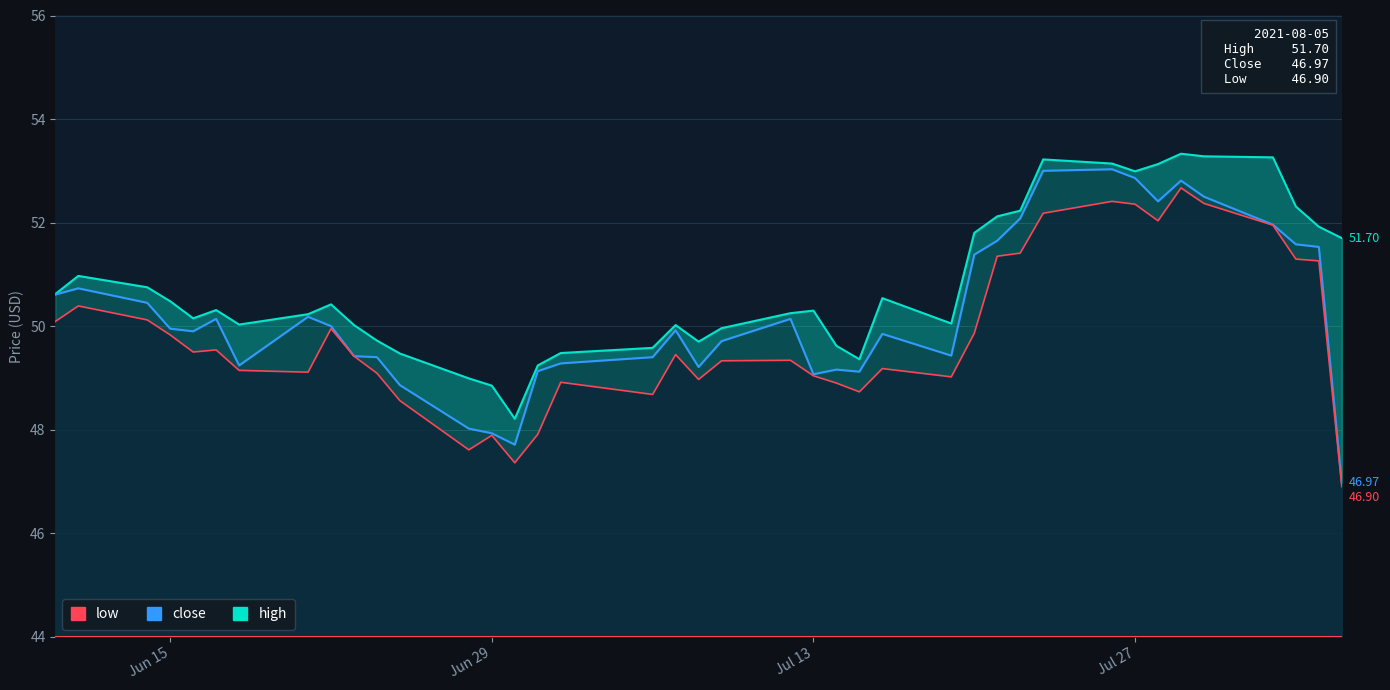

True or false: high and close cross at least once.

False